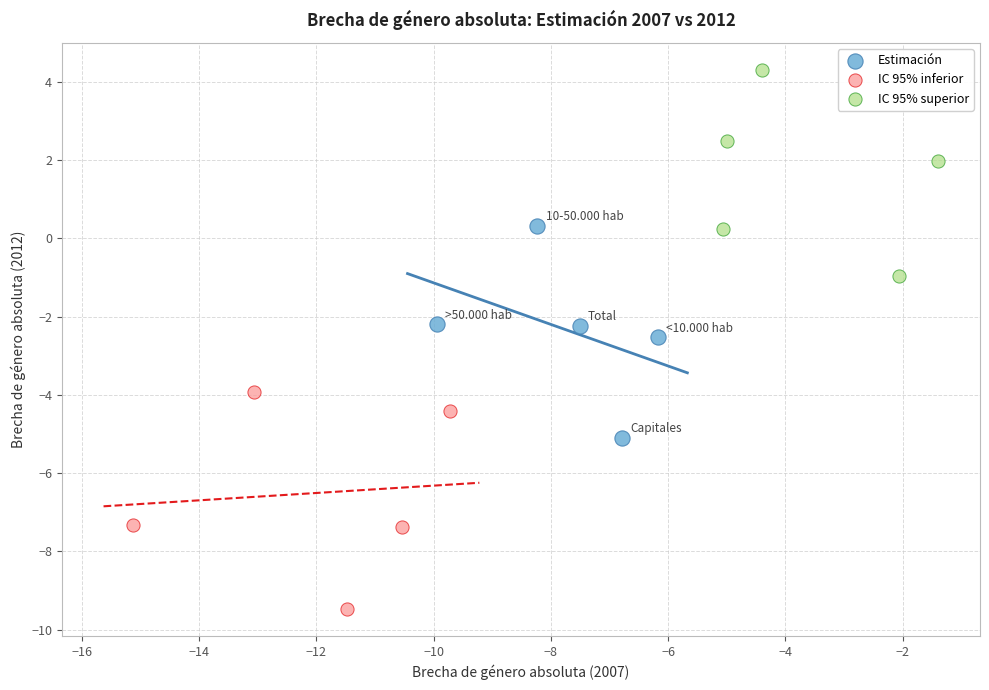

What are all the series names shown in the legend?

Estimación, IC 95% inferior, IC 95% superior